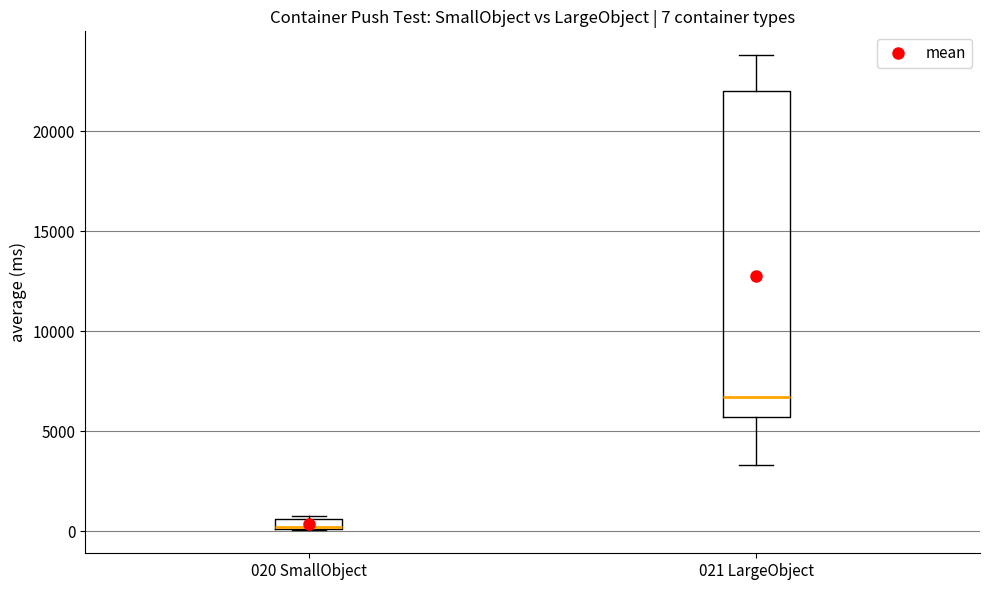

Comparing the boxes themselves (not the whiskers), which one is the tallest?

021 LargeObject